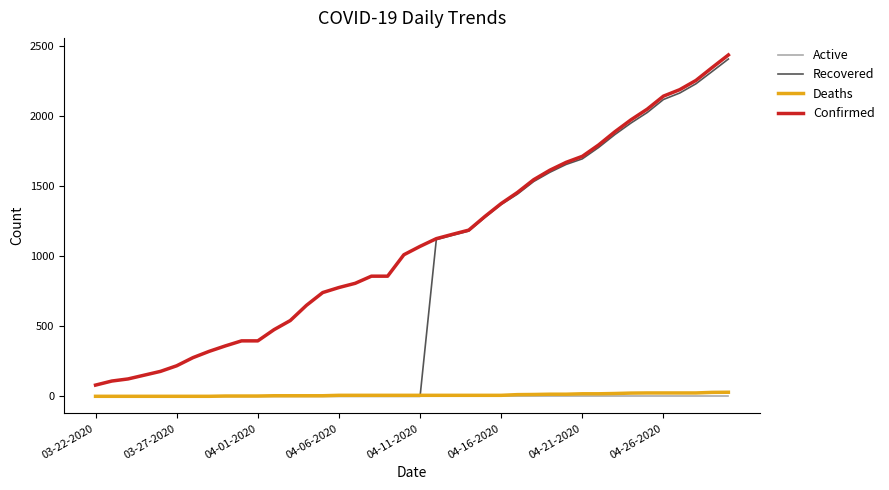

Which series has the largest total across all categories?

Confirmed